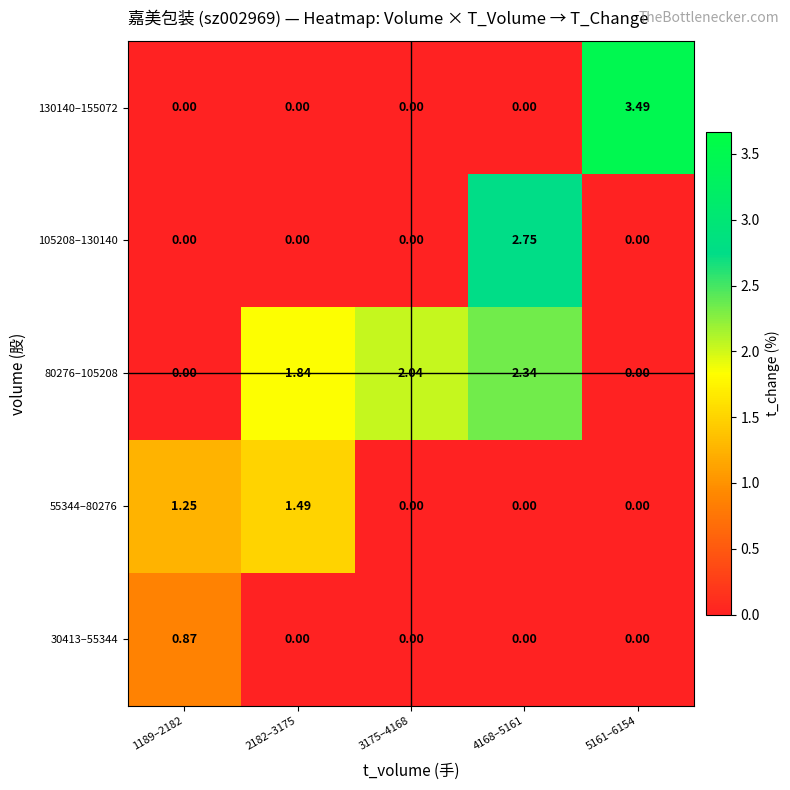

Is the value of 130140–155072 at 1189–2182 greater than the value of 55344–80276 at 2182–3175?

No